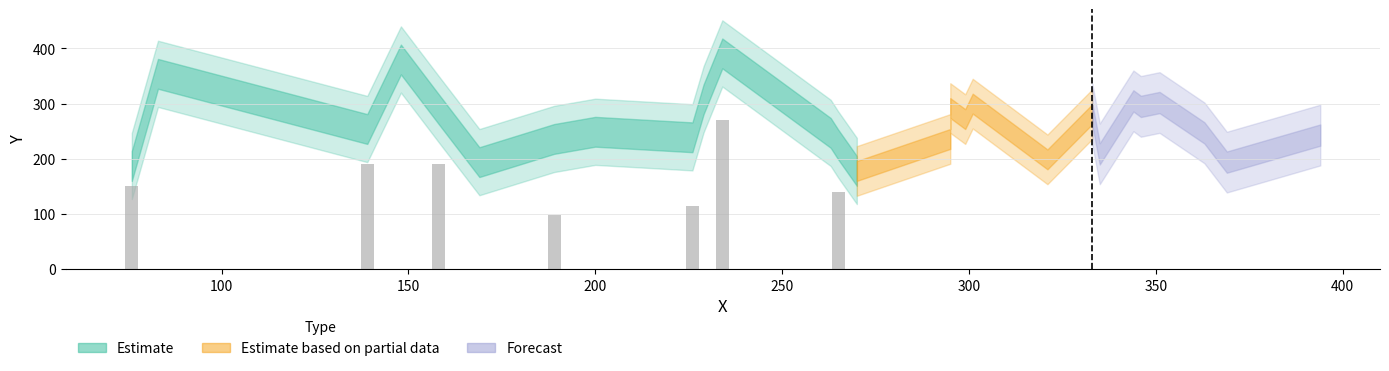

Are the bars grouped side by side (vs. stacked)?

No